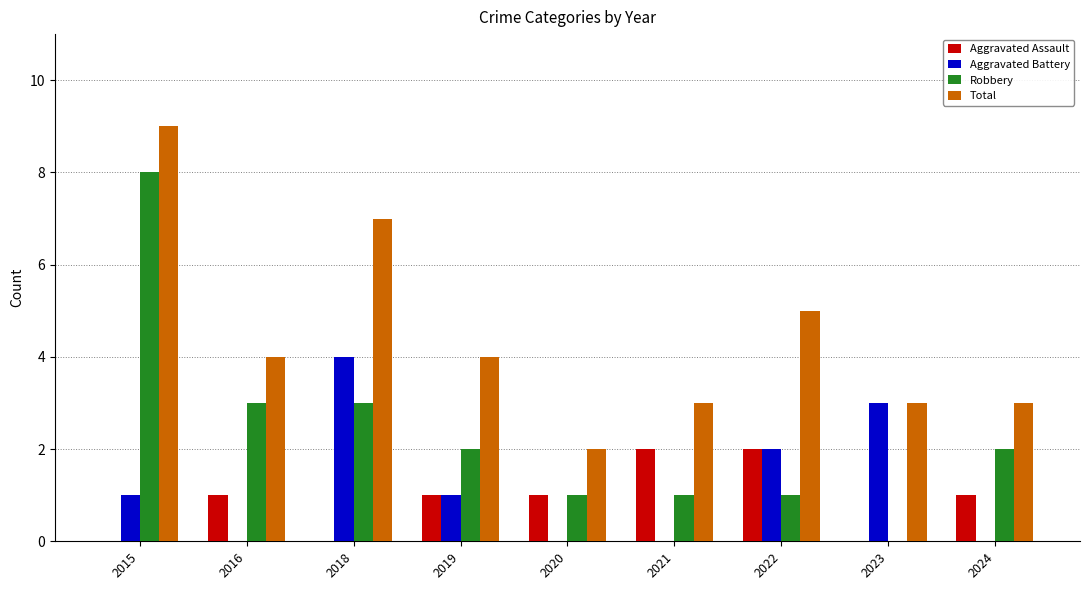

Which series changed the most between 2016 and 2018?

Aggravated Battery